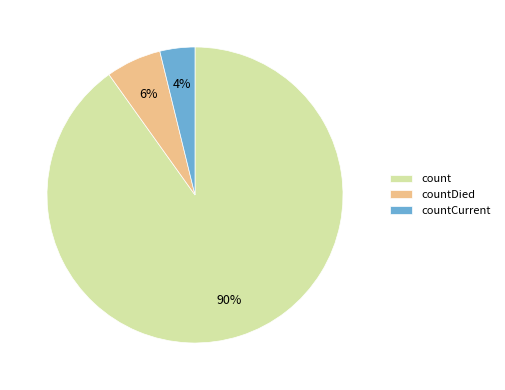

Between countDied and count, which is larger?

count